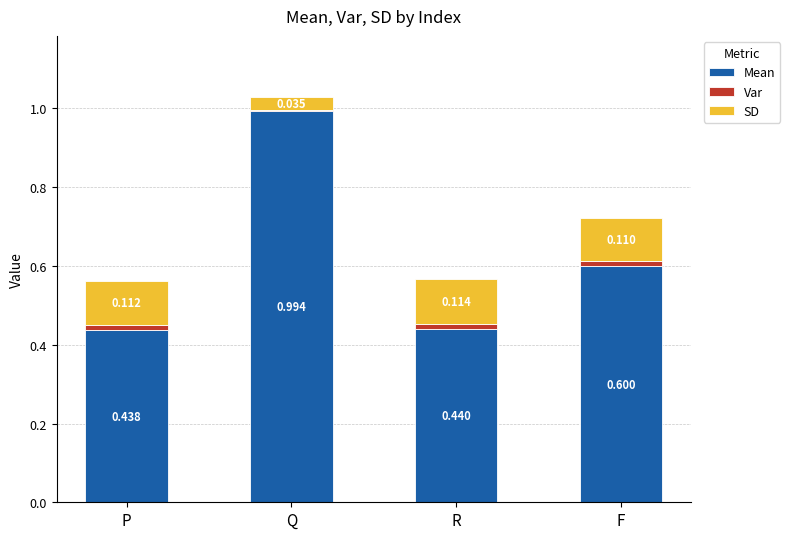

At which category is the sum across all series the highest?

Q